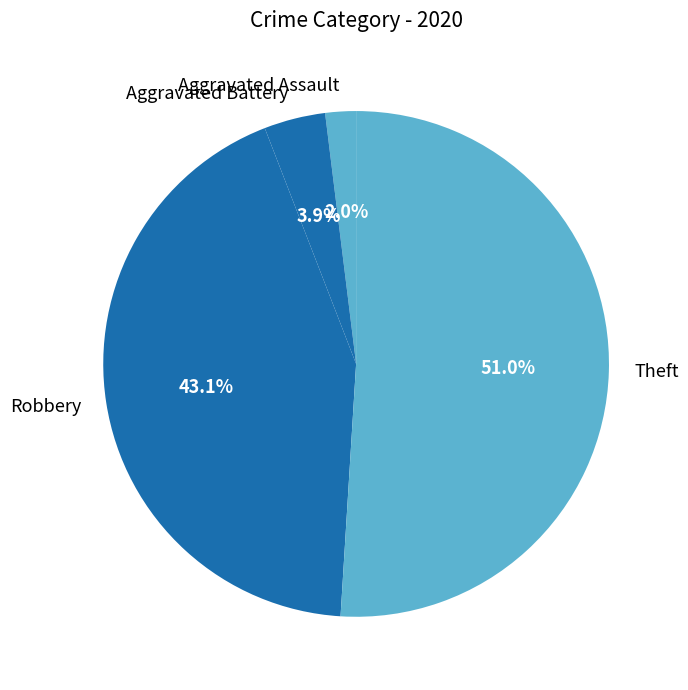

Does Aggravated Assault represent more than half of the total?

No